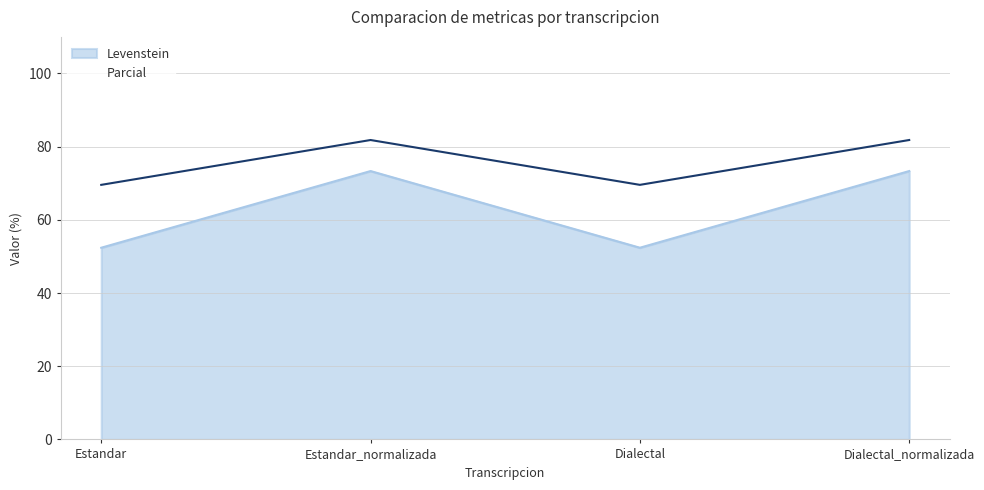

True or false: Levenstein has a value of 116.0 at Dialectal_normalizada.

False